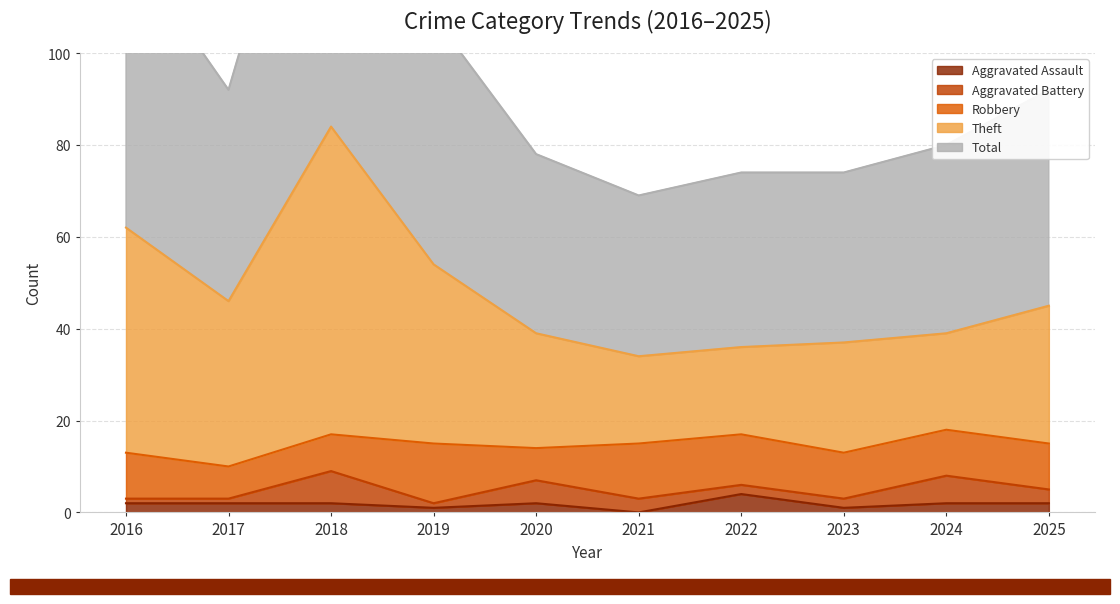

True or false: Aggravated Assault has a value of 2 at 2018.

True